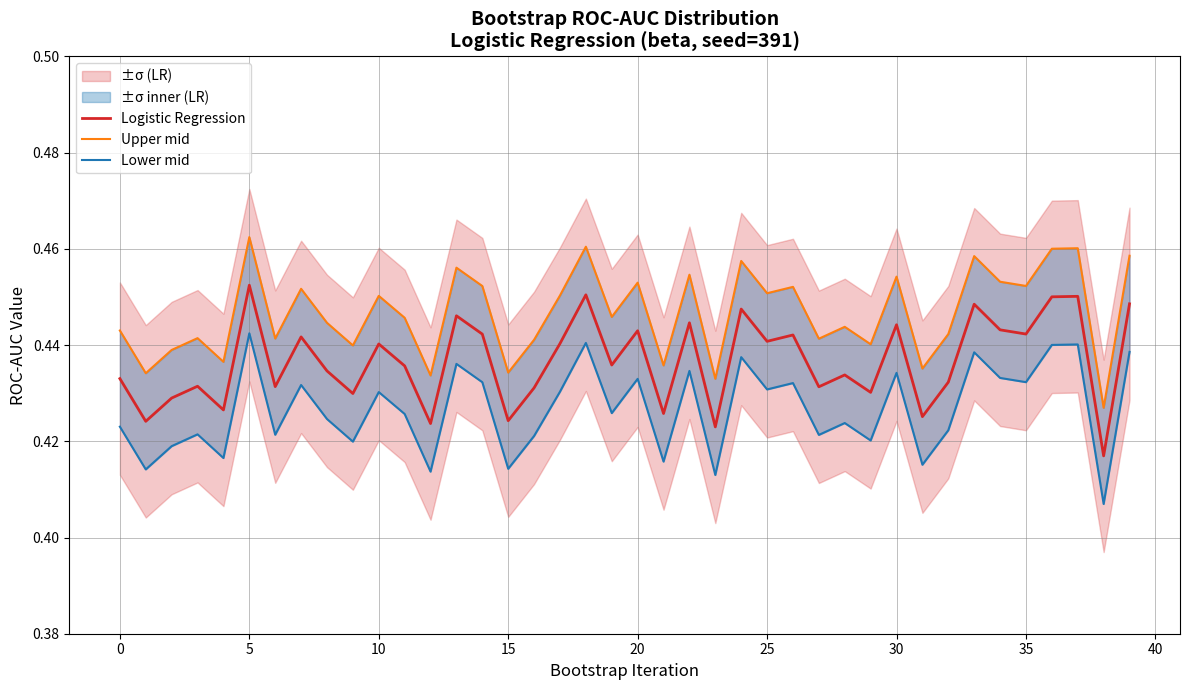

The value of Logistic Regression at 5 is 0.1. True or false?

False